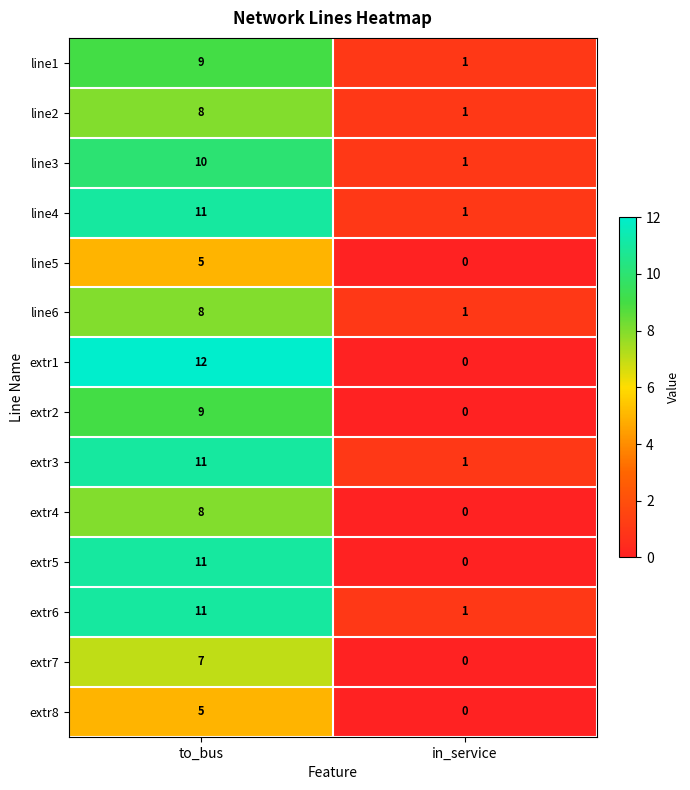

Reading left to right, what are all the values shown in this chart?

line1: to_bus=9	in_service=1
line2: to_bus=8	in_service=1
line3: to_bus=10	in_service=1
line4: to_bus=11	in_service=1
line5: to_bus=5	in_service=0
line6: to_bus=8	in_service=1
extr1: to_bus=12	in_service=0
extr2: to_bus=9	in_service=0
extr3: to_bus=11	in_service=1
extr4: to_bus=8	in_service=0
extr5: to_bus=11	in_service=0
extr6: to_bus=11	in_service=1
extr7: to_bus=7	in_service=0
extr8: to_bus=5	in_service=0